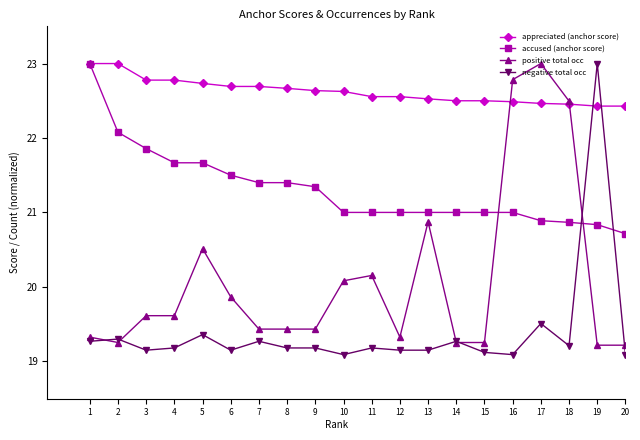

Reading left to right, what are all the values shown in this chart?

appreciated (anchor score): 1=23.0	2=23.0	3=22.8	4=22.8	5=22.7	6=22.7	7=22.7	8=22.7	9=22.6	10=22.6	11=22.6	12=22.6	13=22.5	14=22.5	15=22.5	16=22.5	17=22.5	18=22.5	19=22.4	20=22.4
accused (anchor score): 1=23.0	2=22.1	3=21.9	4=21.7	5=21.7	6=21.5	7=21.4	8=21.4	9=21.3	10=21.0	11=21.0	12=21.0	13=21.0	14=21.0	15=21.0	16=21.0	17=20.9	18=20.9	19=20.8	20=20.7
positive total occ: 1=19.3	2=19.3	3=19.6	4=19.6	5=20.5	6=19.9	7=19.4	8=19.4	9=19.4	10=20.1	11=20.2	12=19.3	13=20.9	14=19.3	15=19.3	16=22.8	17=23.0	18=22.5	19=19.2	20=19.2
negative total occ: 1=19.3	2=19.3	3=19.1	4=19.2	5=19.4	6=19.1	7=19.3	8=19.2	9=19.2	10=19.1	11=19.2	12=19.1	13=19.1	14=19.3	15=19.1	16=19.1	17=19.5	18=19.2	19=23.0	20=19.1